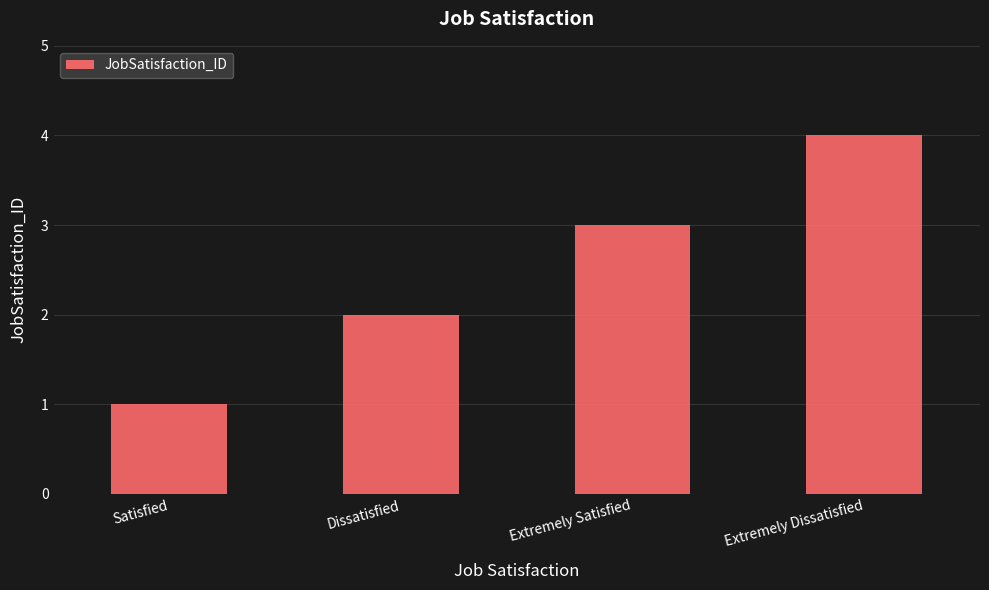

True or false: the data shows 2 at Satisfied.

False